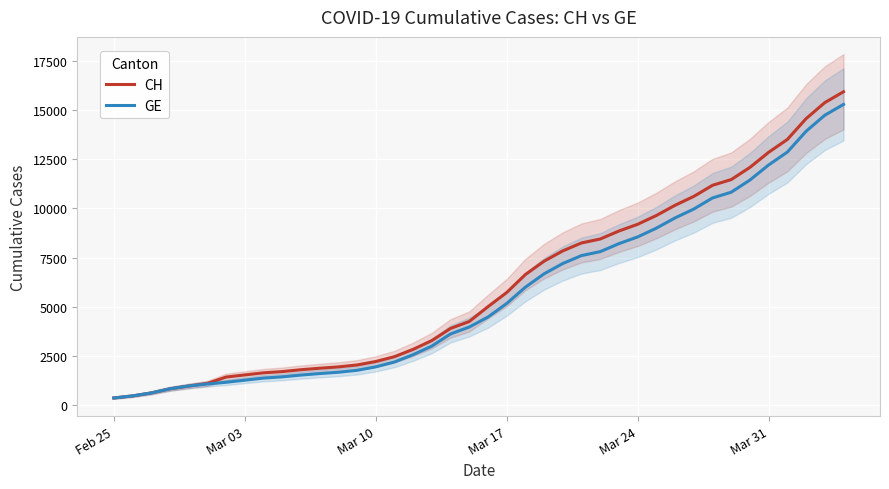

Reading left to right, what are all the values shown in this chart?

CH: 375	479	630	840	981	1113	1436	1544	1652	1715	1809	1885	1952	2051	2226	2472	2845	3291	3908	4259	5012	5731	6644	7323	7847	8249	8449	8855	9196	9642	10162	10613	11175	11467	12086	12852	13505	14561	15375	15926
GE: 375	479	630	840	981	1083	1171	1278	1384	1447	1538	1614	1681	1780	1955	2201	2574	3010	3627	3978	4485	5174	6002	6681	7205	7607	7807	8213	8554	9000	9520	9971	10533	10825	11444	12210	12863	13919	14733	15284